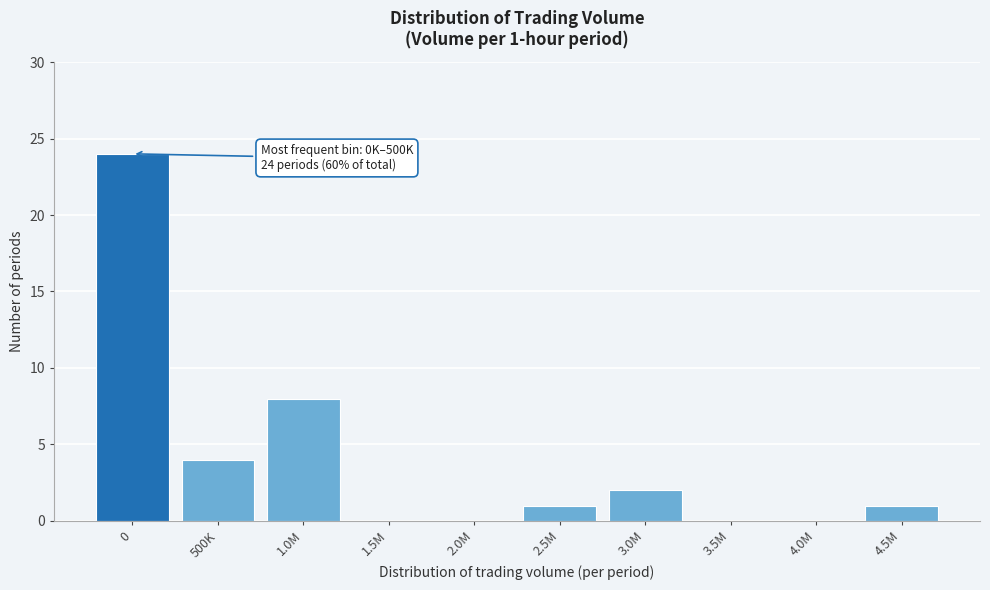

Reading left to right, transcribe all the data shown in this chart.

0=24	500K=4	1.0M=8	1.5M=0	2.0M=0	2.5M=1	3.0M=2	3.5M=0	4.0M=0	4.5M=1